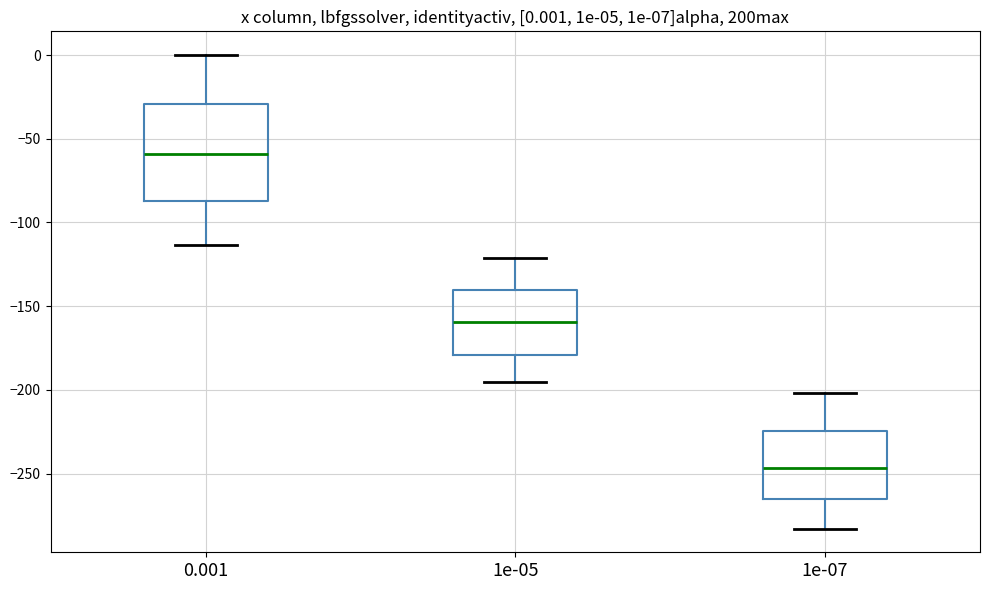

Which box's median line is the highest?

0.001